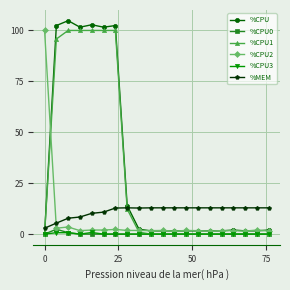

Which series has the largest range (max minus min)?

%CPU